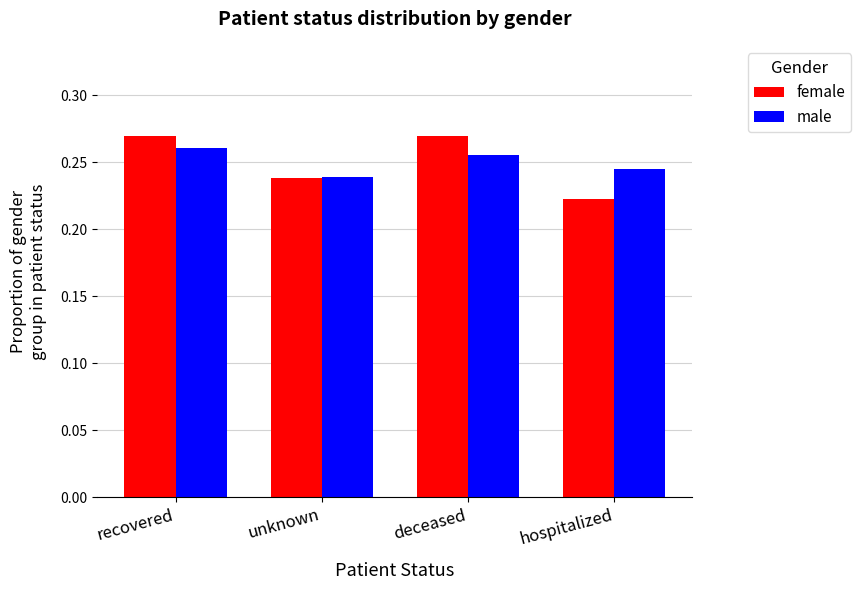

Which series has the largest range (max minus min)?

female